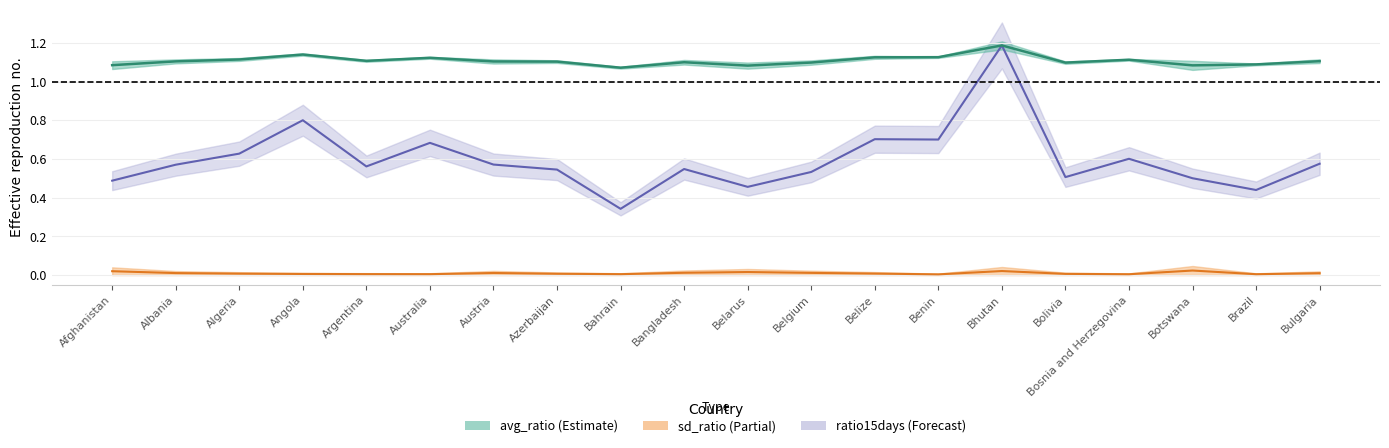

The value of avg_ratio_upper at Bosnia and Herzegovina is 0.8. True or false?

False